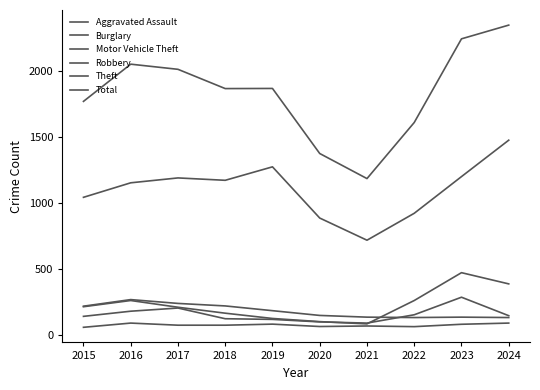

Reading left to right, list all the values displayed in this chart.

Aggravated Assault: 56	88	72	72	80	62	66	61	79	88
Burglary: 216	266	237	218	182	146	133	130	133	130
Motor Vehicle Theft: 212	259	208	163	123	99	82	259	470	385
Robbery: 139	178	202	121	116	97	88	151	284	144
Theft: 1041	1151	1188	1170	1272	884	716	920	1198	1474
Total: 1768	2050	2011	1865	1866	1373	1183	1608	2242	2346